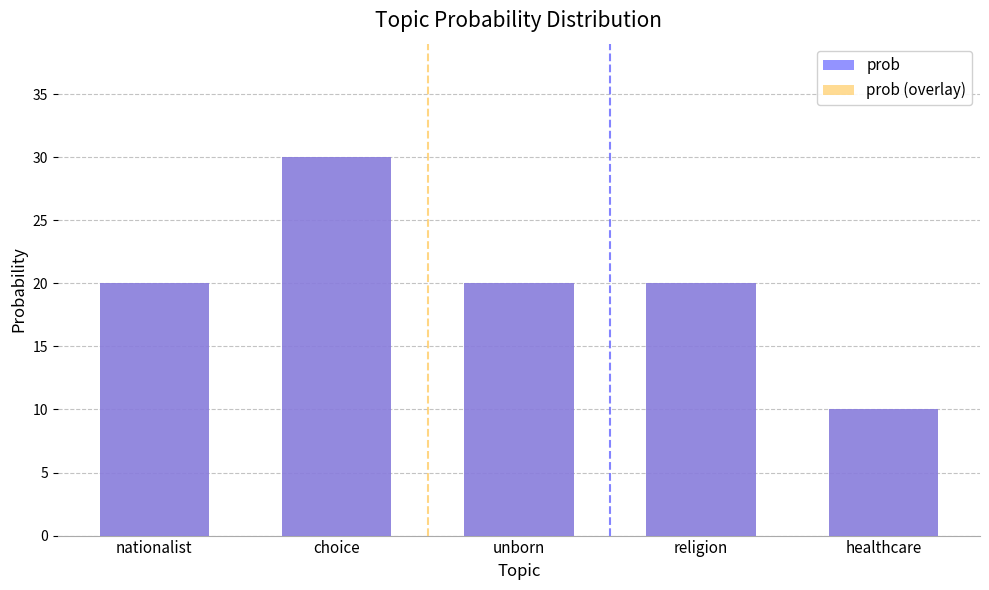

True or false: prob (overlay) has a value of 10 at healthcare.

True